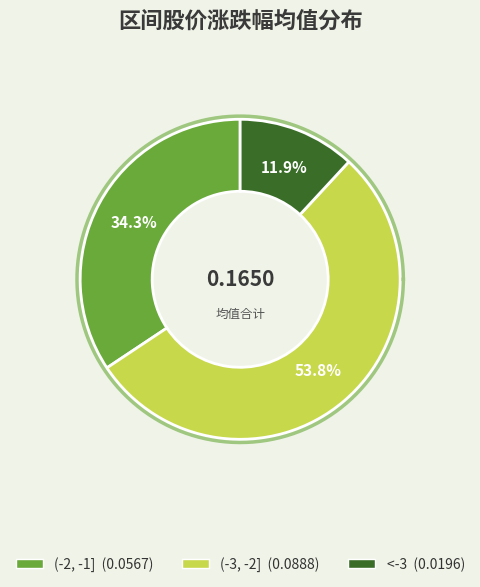

Combined, what portion of the pie is (-2, -1] and <-3?

46.2%